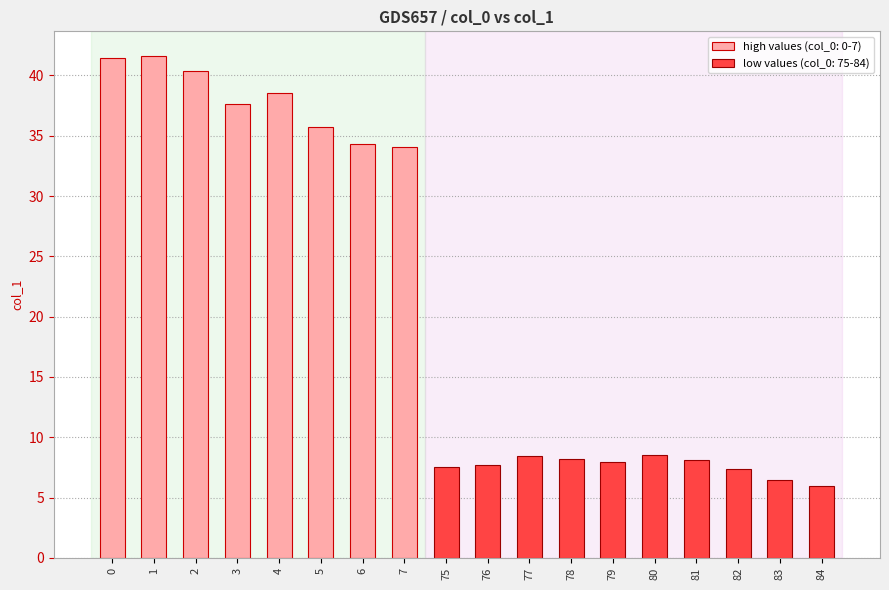

Reading right to left, extract all data points from this chart.

84=5.9	83=6.4	82=7.4	81=8.1	80=8.6	79=8.0	78=8.2	77=8.4	76=7.7	75=7.5	7=34.1	6=34.3	5=35.7	4=38.5	3=37.6	2=40.4	1=41.6	0=41.4